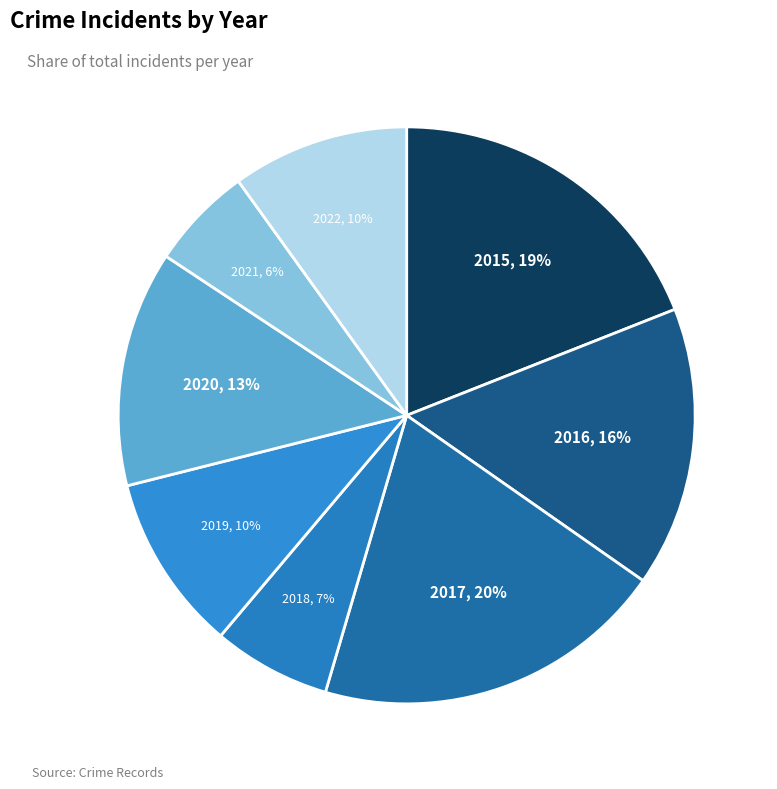

To the nearest percent, what is the difference between the 2017 and 2016 slice percentages?

4%